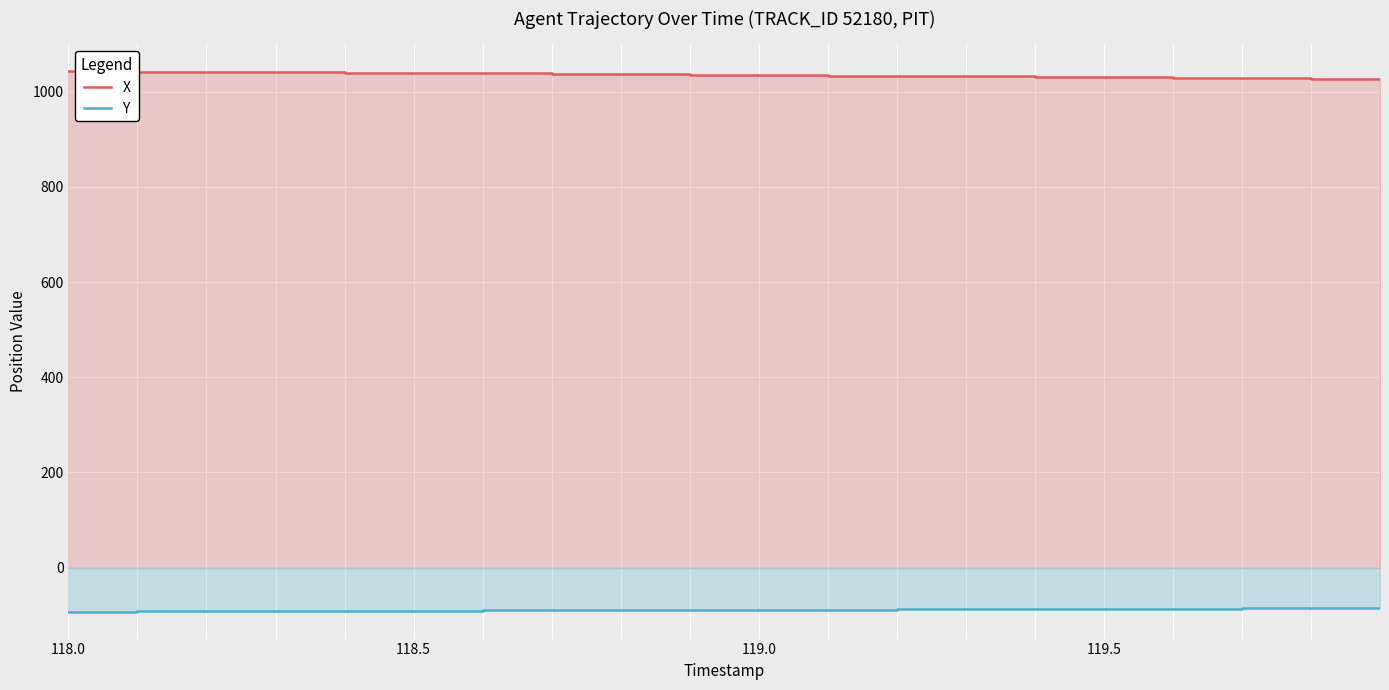

What are all the series names shown in the legend?

X, Y